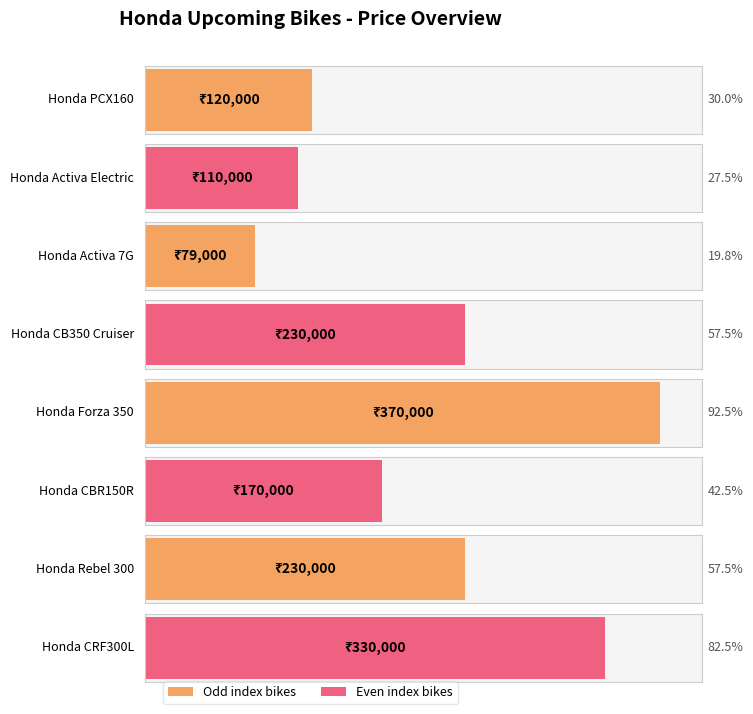

The value at Honda CRF300L is 330000. True or false?

True